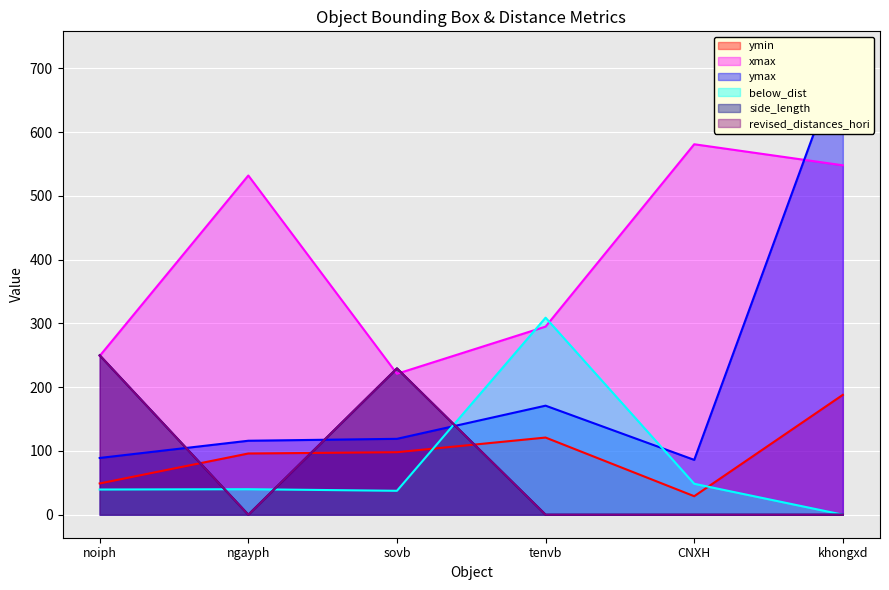

Reading right to left, list all the values displayed in this chart.

ymin: 188.0	29.0	121.0	98.0	96.0	49.0
xmax: 548.0	581.0	295.0	221.0	532.0	249.0
ymax: 722.0	86.0	171.0	119.0	116.0	89.0
below_dist: 0.0	48.5	309.0	37.5	40.0	39.5
side_length: 0.0	0.0	0.0	229.5	0.0	250.0
revised_distances_hori: 0.0	0.0	0.0	229.5	0.0	250.0